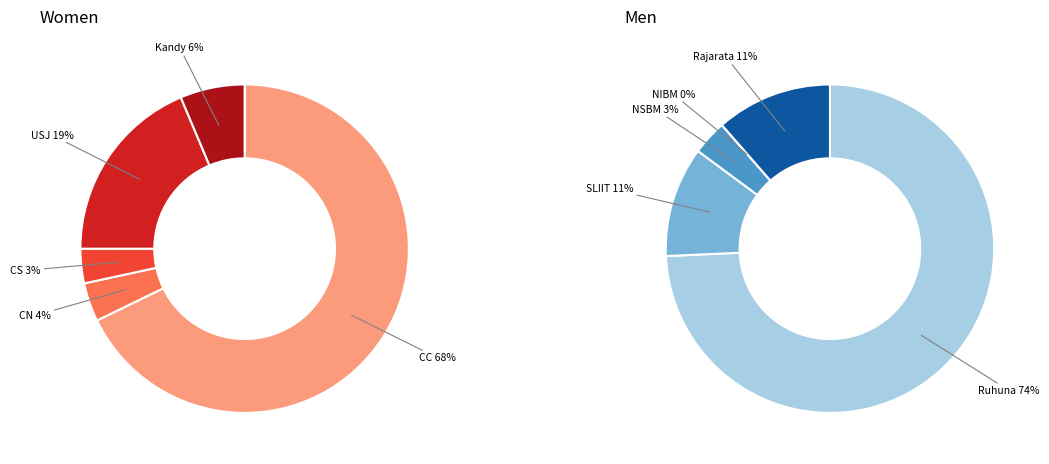

The NSBM slice represents 11% of the pie. True or false?

False